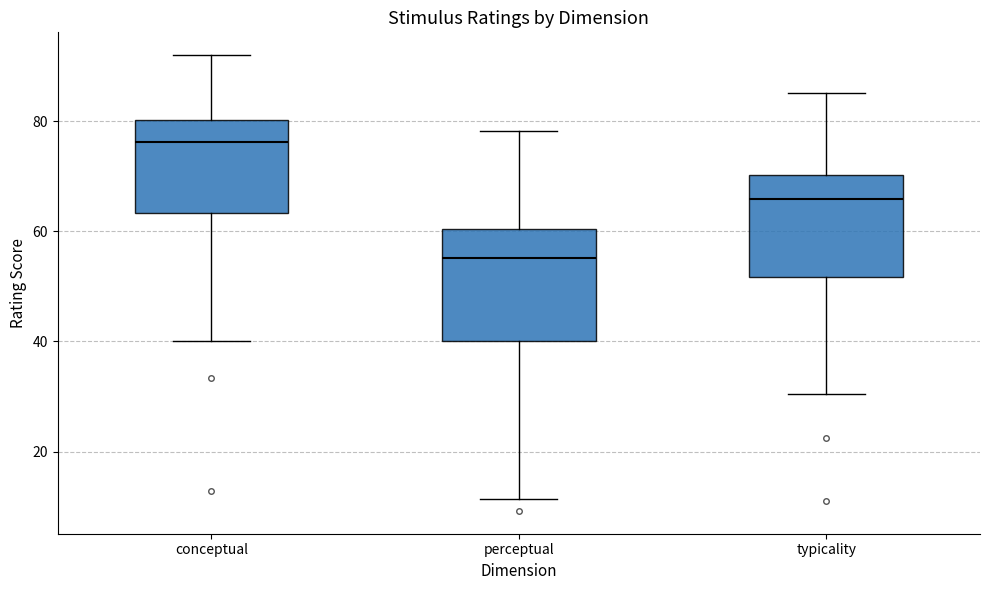

Which box has the lowest median line?

perceptual